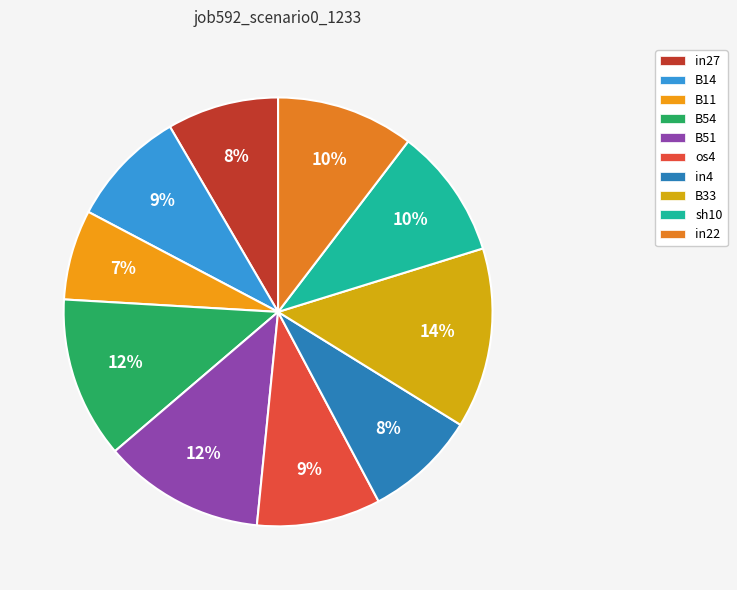

What percentage do B11 and B33 together represent?

20.4%